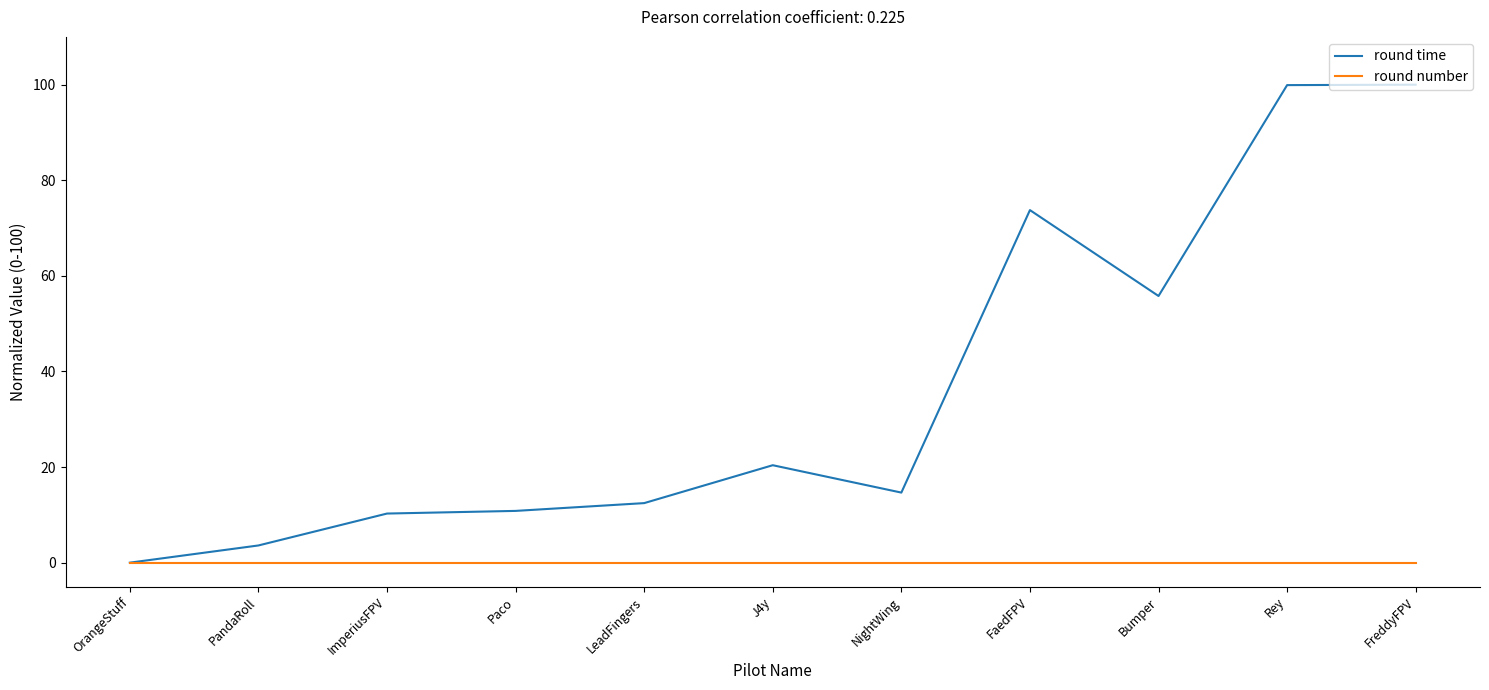

List the series in order of their peak value, lowest first.

round number, round time